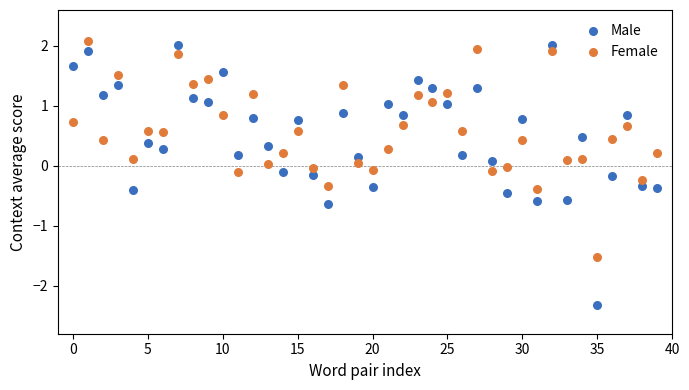

Which series contains the highest Y value?

Female